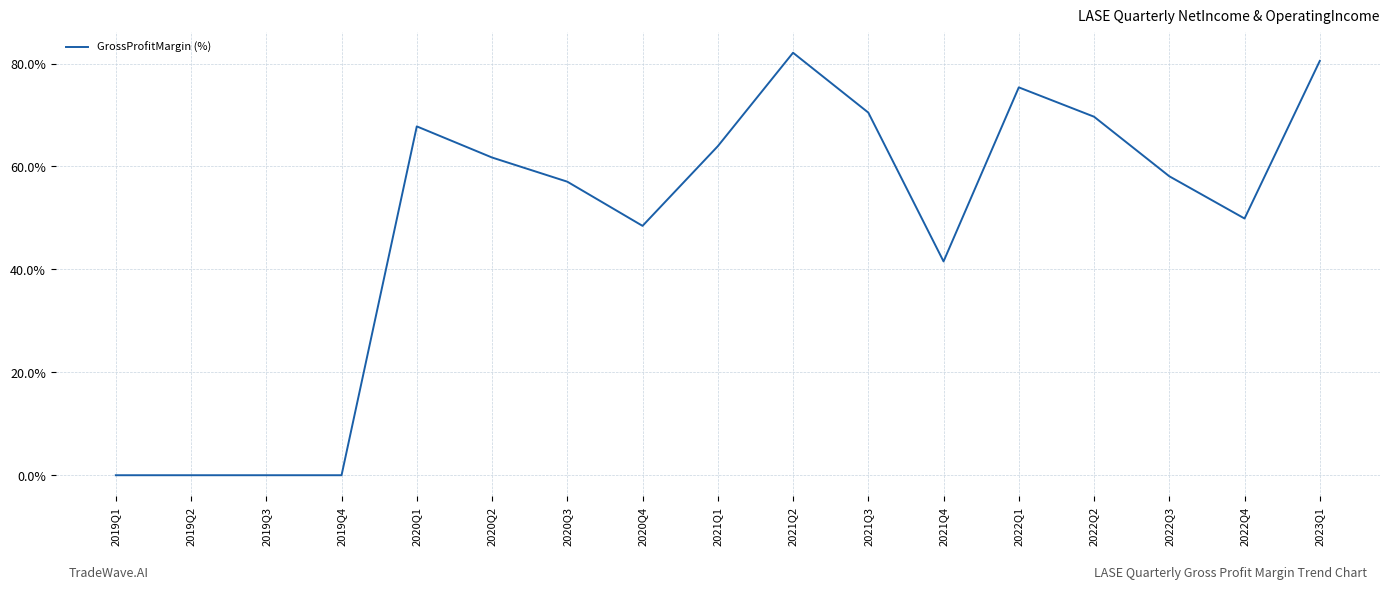

Which has a higher value, 2019Q1 or 2021Q4?

2021Q4